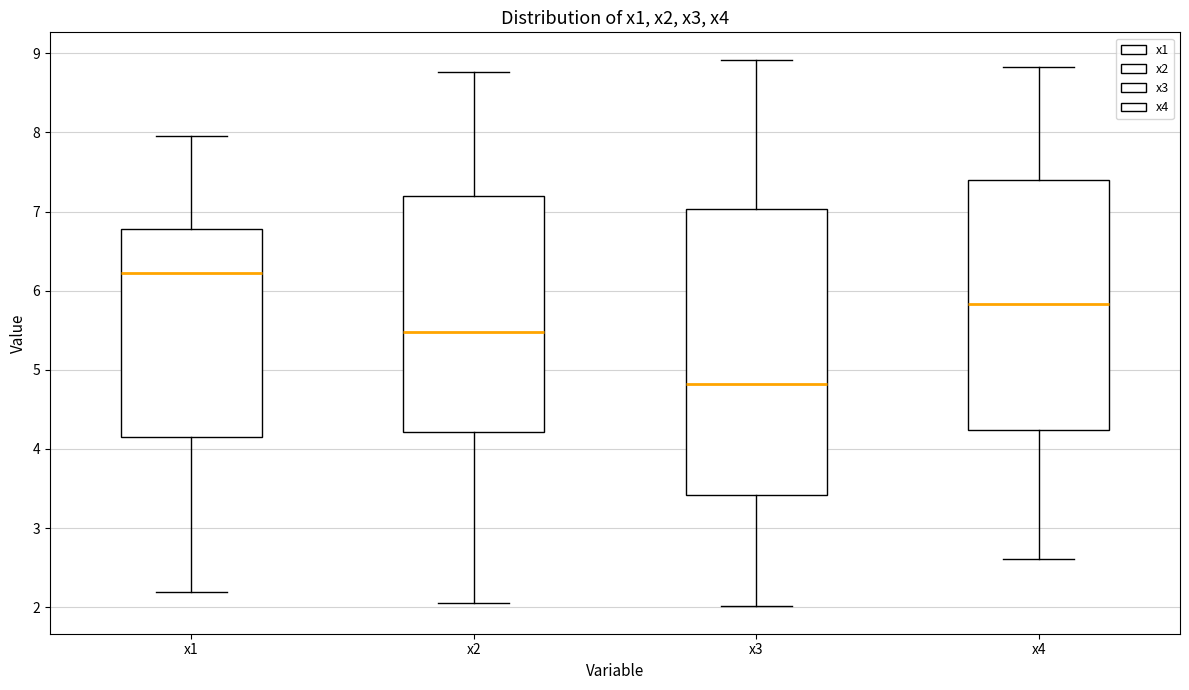

Reading left to right, read every box against the y-axis: the position of its median line, the range the box covers, and the ends of its whiskers. The values are not printed on the chart, so give them approximately, as read against the axis.

x1: median 6.2, box 4.1 to 6.8, whiskers 2.2 to 8.0
x2: median 5.5, box 4.2 to 7.2, whiskers 2.1 to 8.8
x3: median 4.8, box 3.4 to 7.0, whiskers 2.0 to 8.9
x4: median 5.8, box 4.2 to 7.4, whiskers 2.6 to 8.8